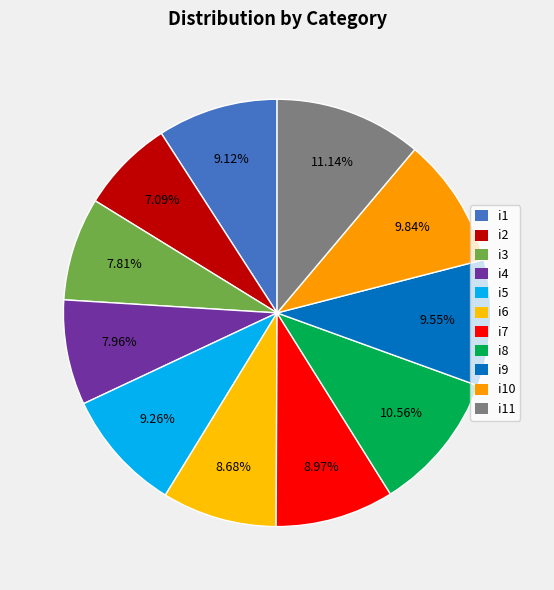

What is the total percentage of i10 and i5?

19.1%